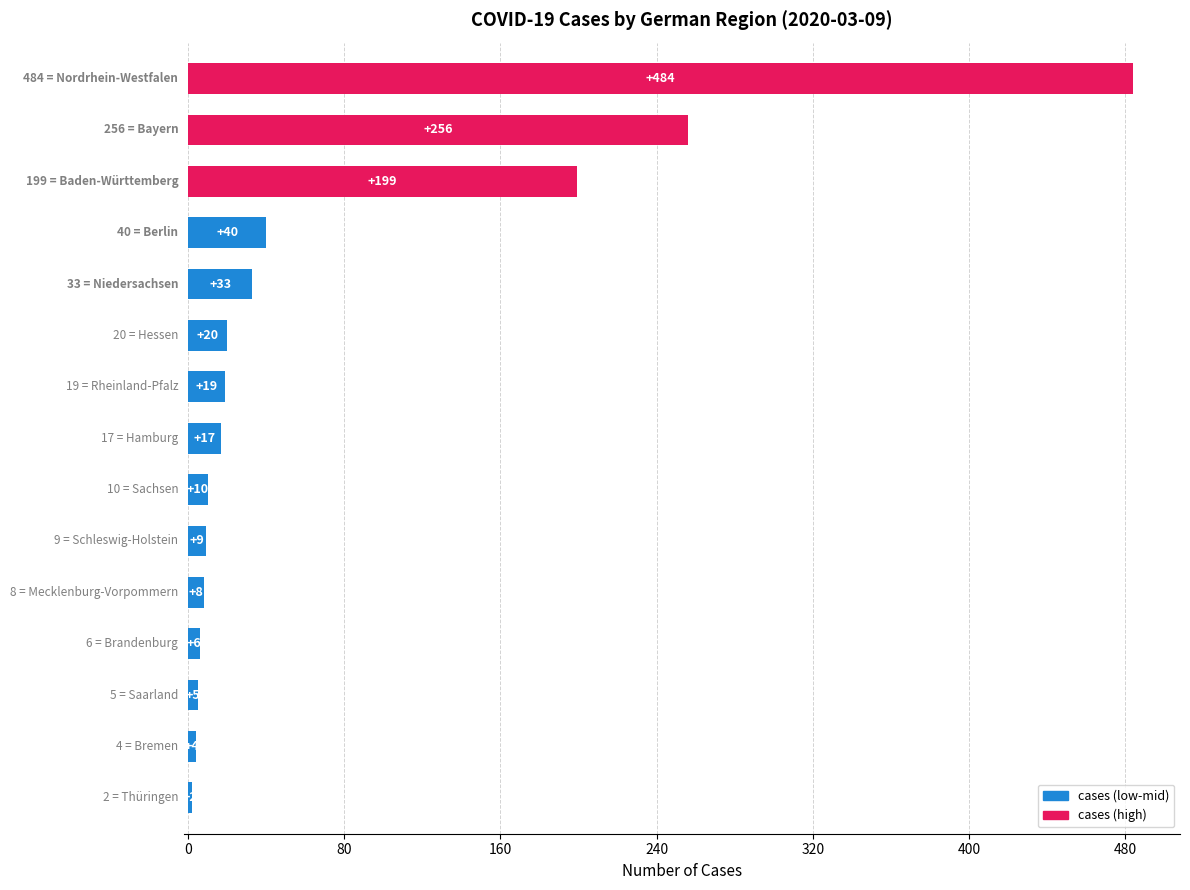

What is the difference between the maximum and second lowest values?

480